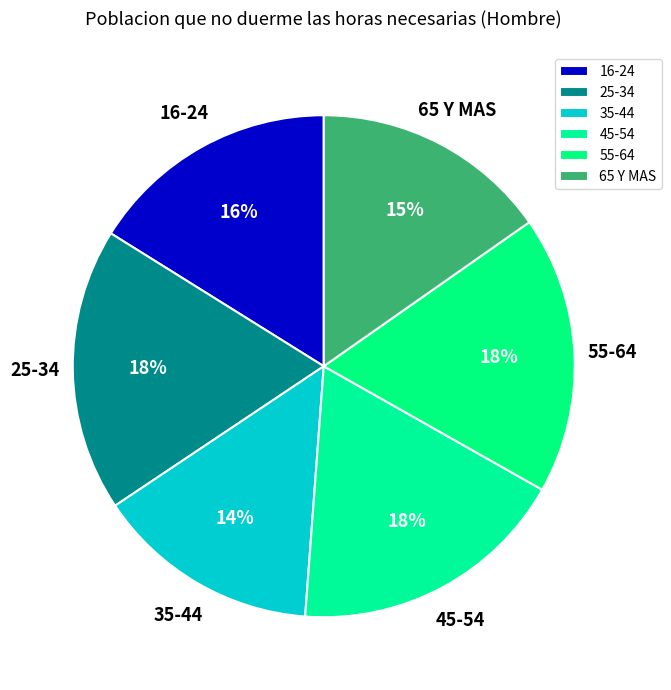

To the nearest percent, what percentage of the pie is 16-24?

16%